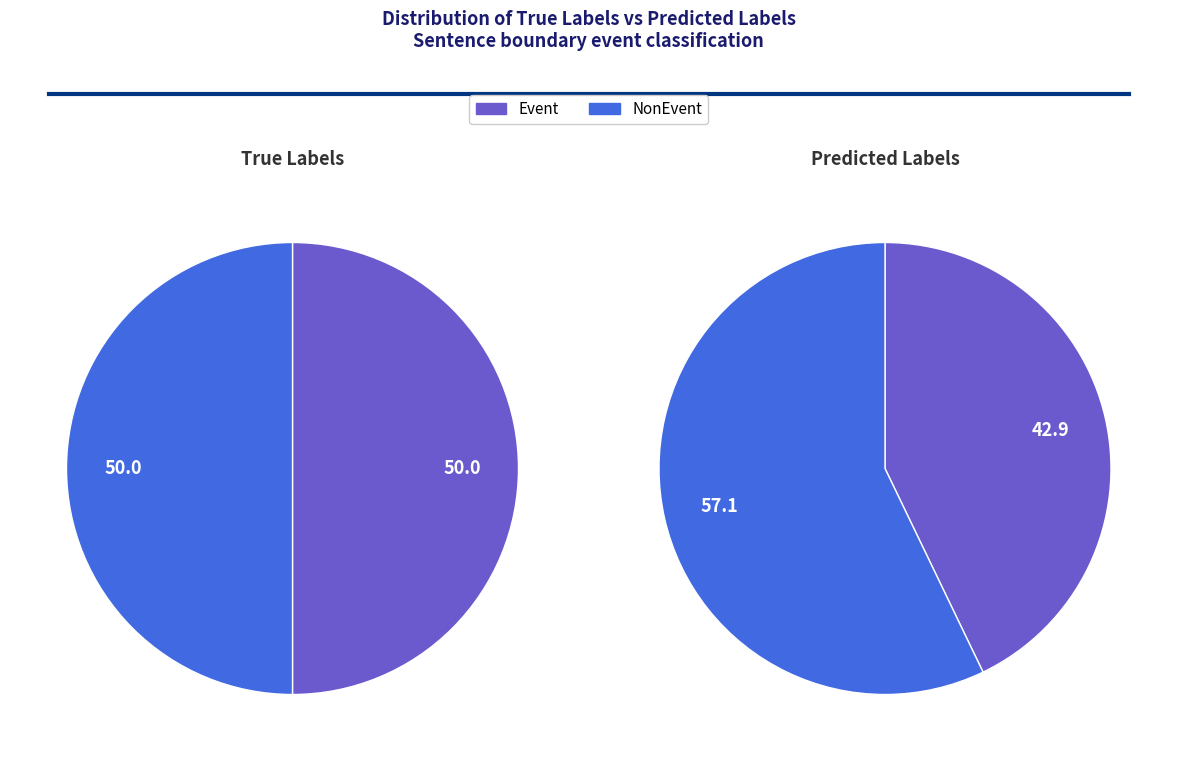

How many slices are in this pie chart?

2